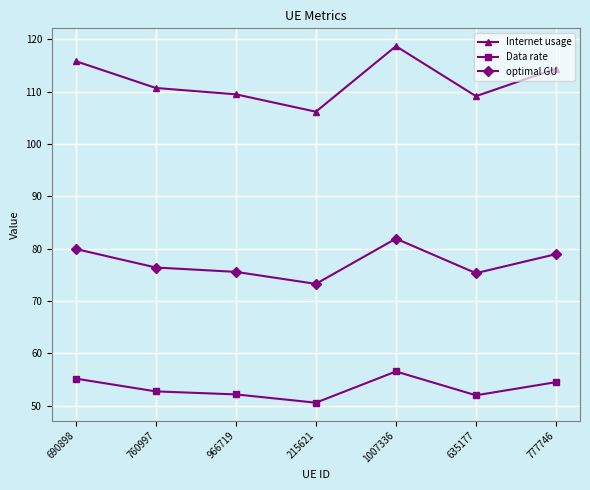

Rank the series by their average value, from lowest to highest.

Data rate, optimal GU, Internet usage